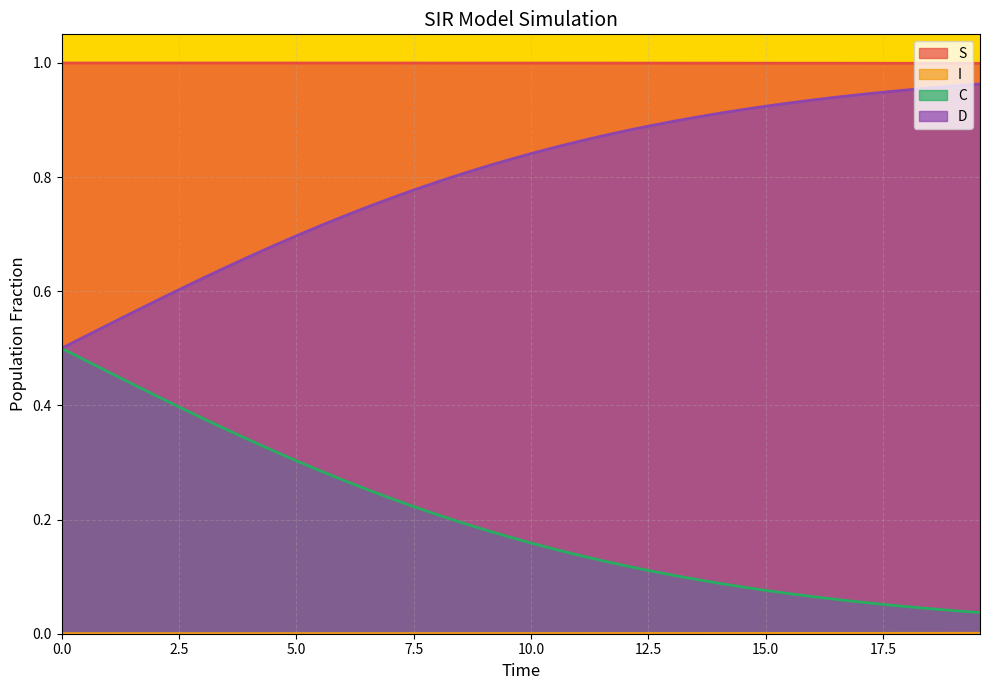

What is the difference between the maximum and second lowest values in the D series?

0.4